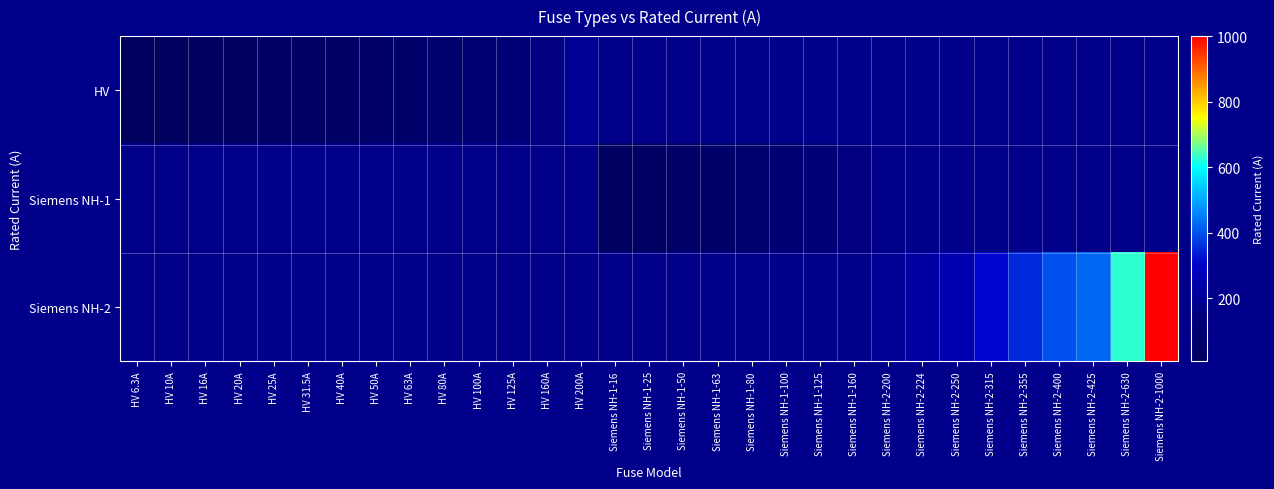

Between HV 16A and HV 80A, which series saw the biggest shift?

HV